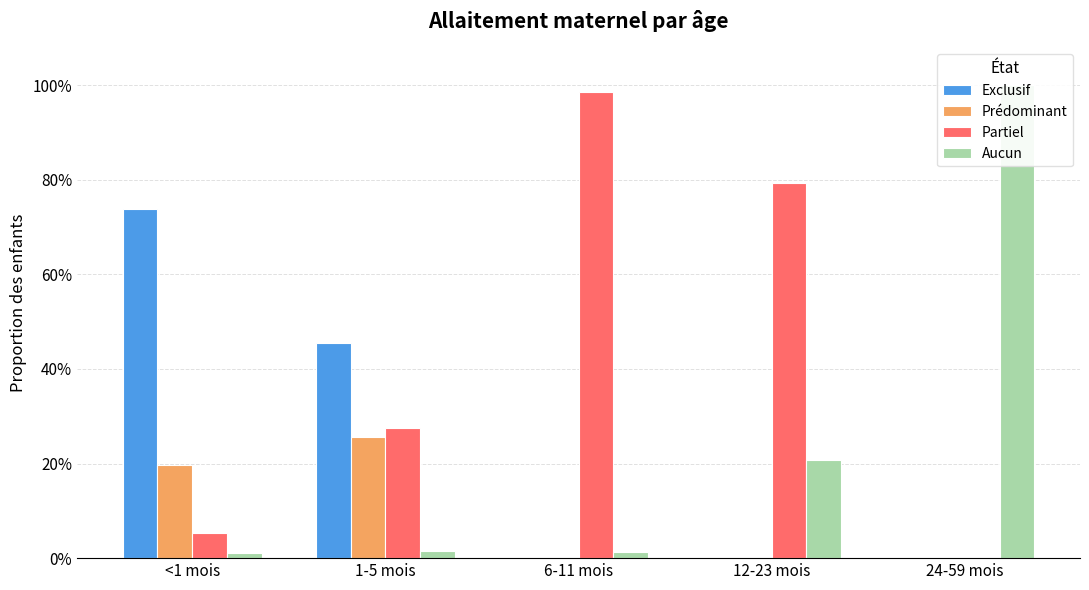

At which category does the chart reach its peak across all series?

24-59 mois